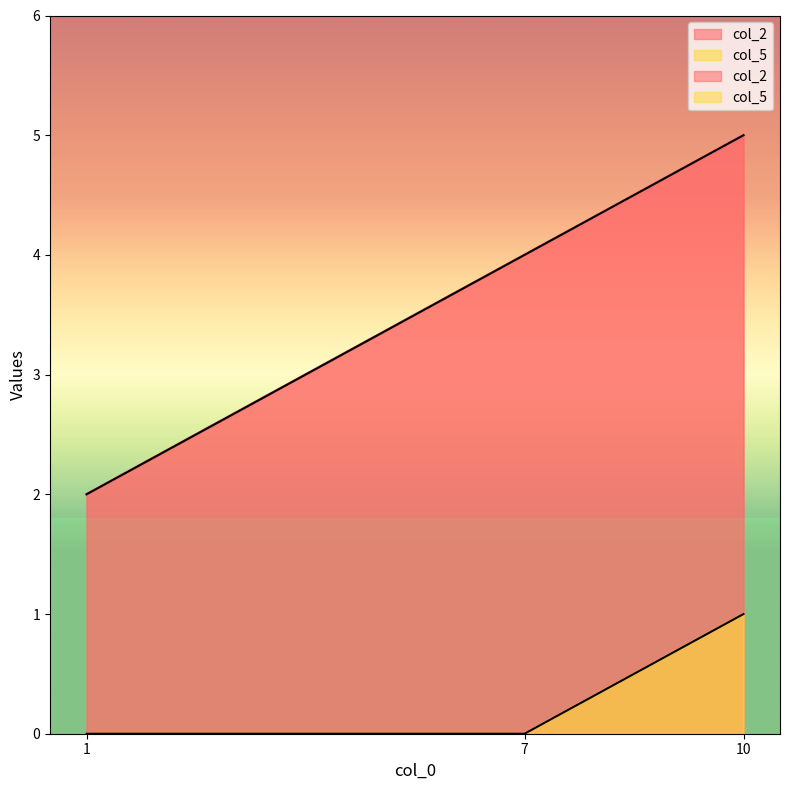

Does the chart have visible grid lines?

No